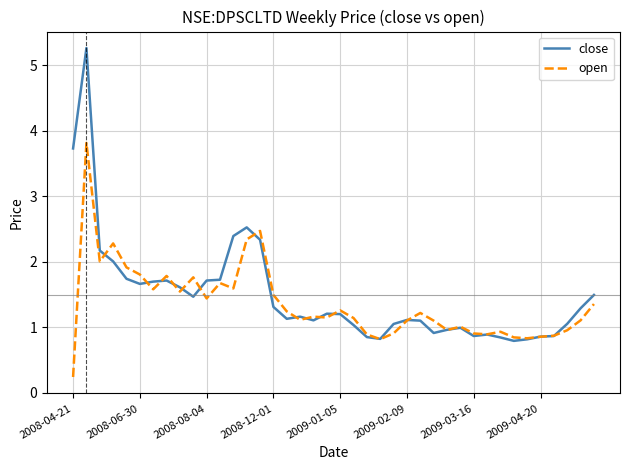

List the series in order of their peak value, highest first.

close, open